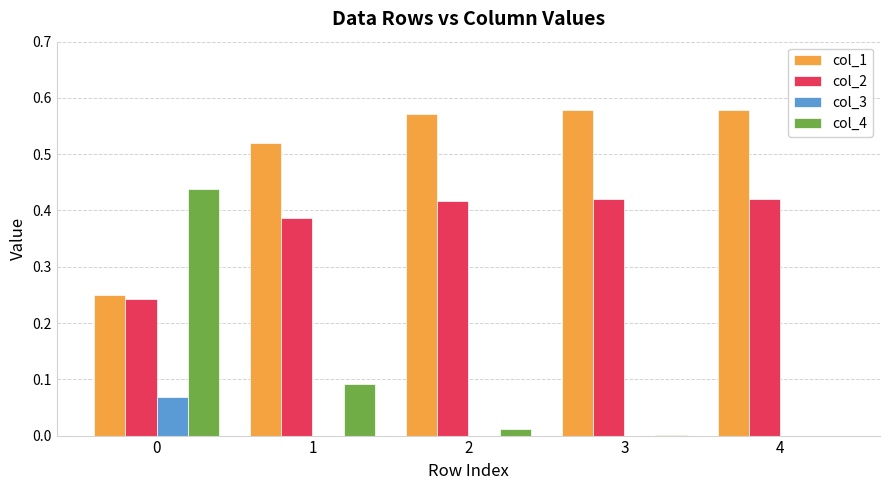

What is the total value across all series at 1?

1.0